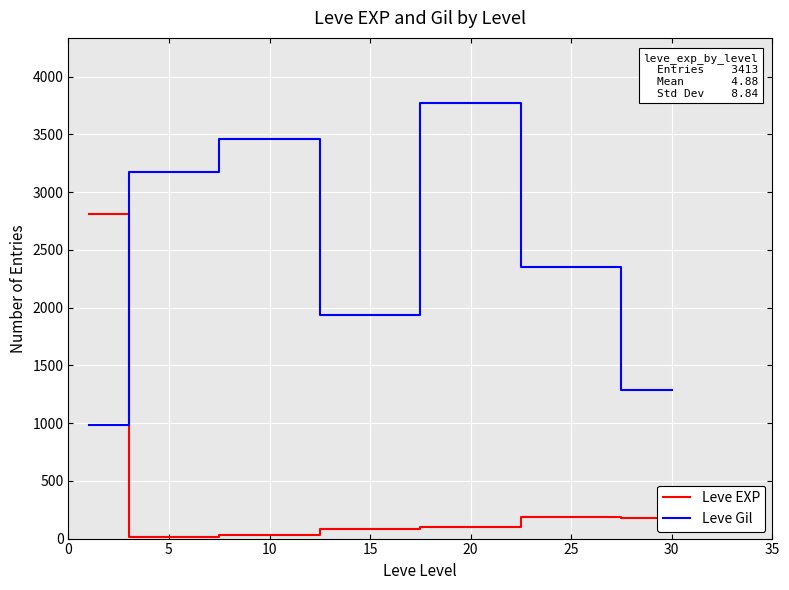

Which series has the largest total across all categories?

Leve Gil